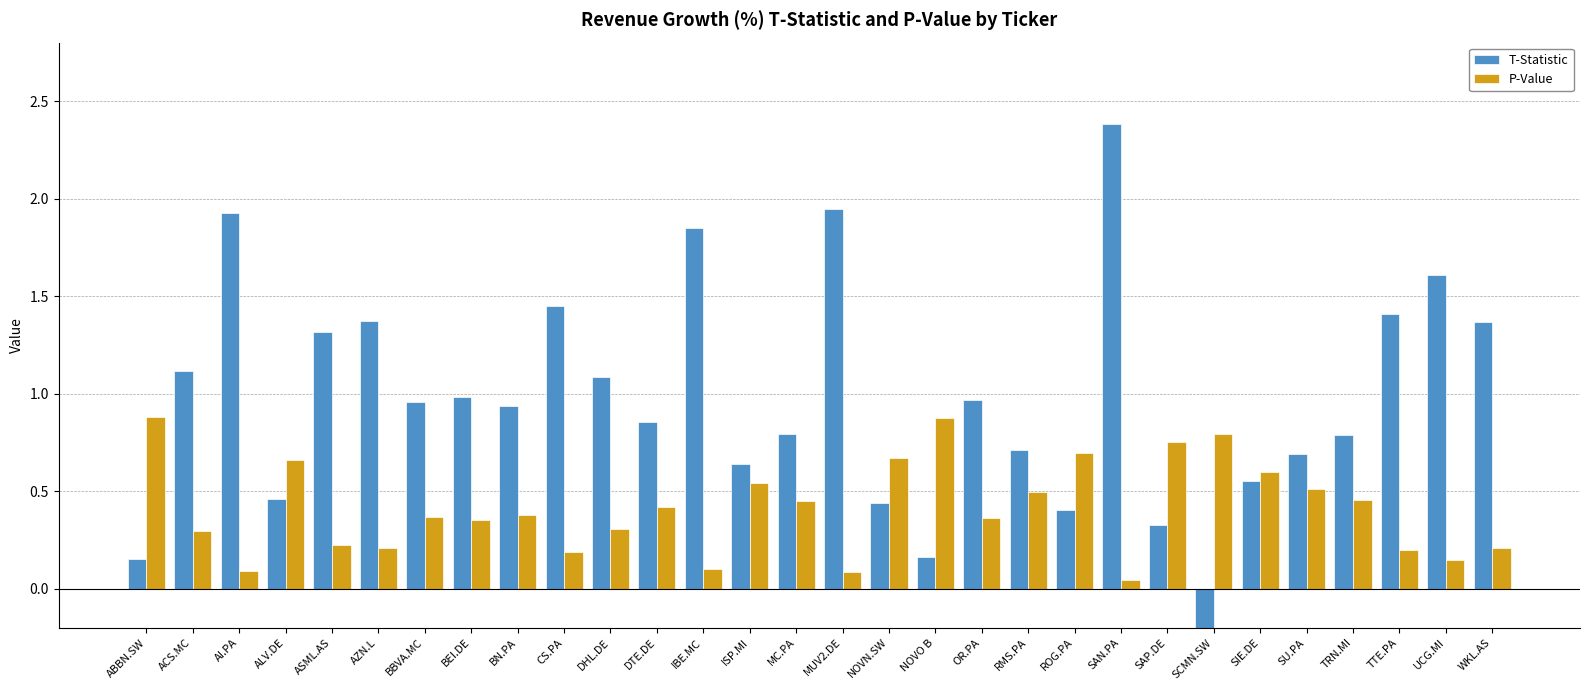

Which series has the largest range (max minus min)?

T-Statistic